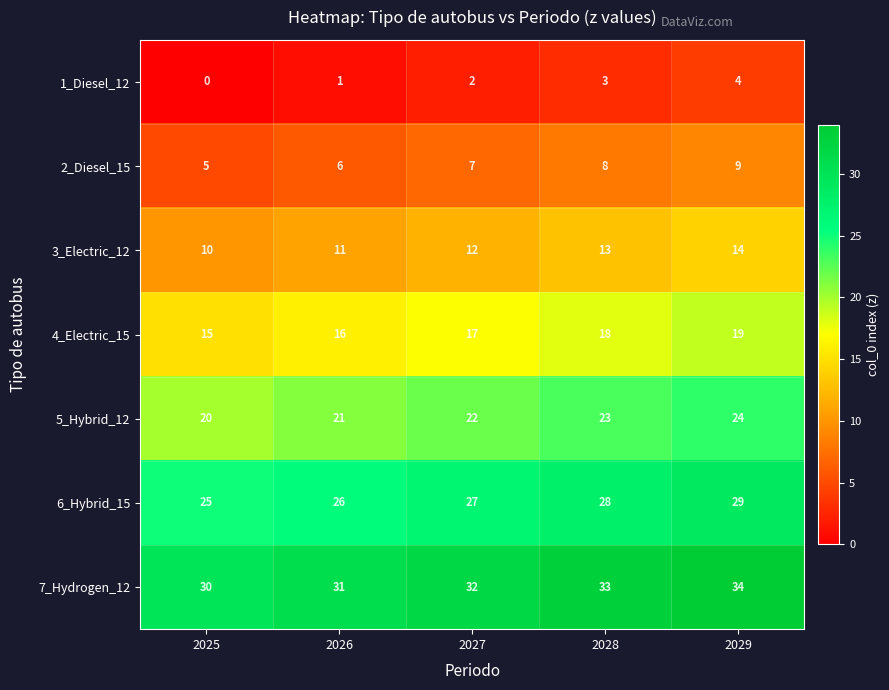

Is it true that 7_Hydrogen_12 equals 13 at 2029?

False